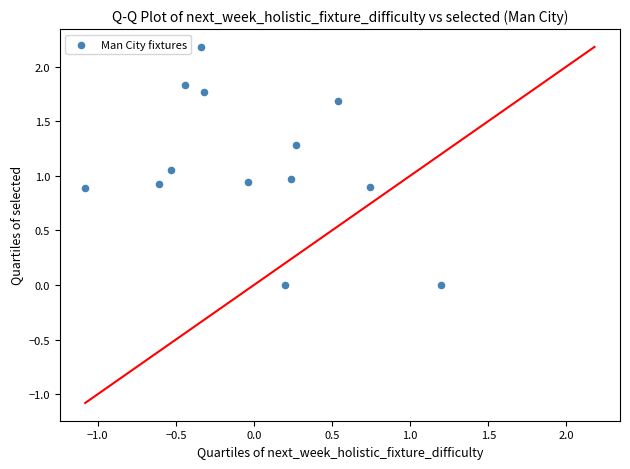

What is the range of Y values (max minus min)?

2.2